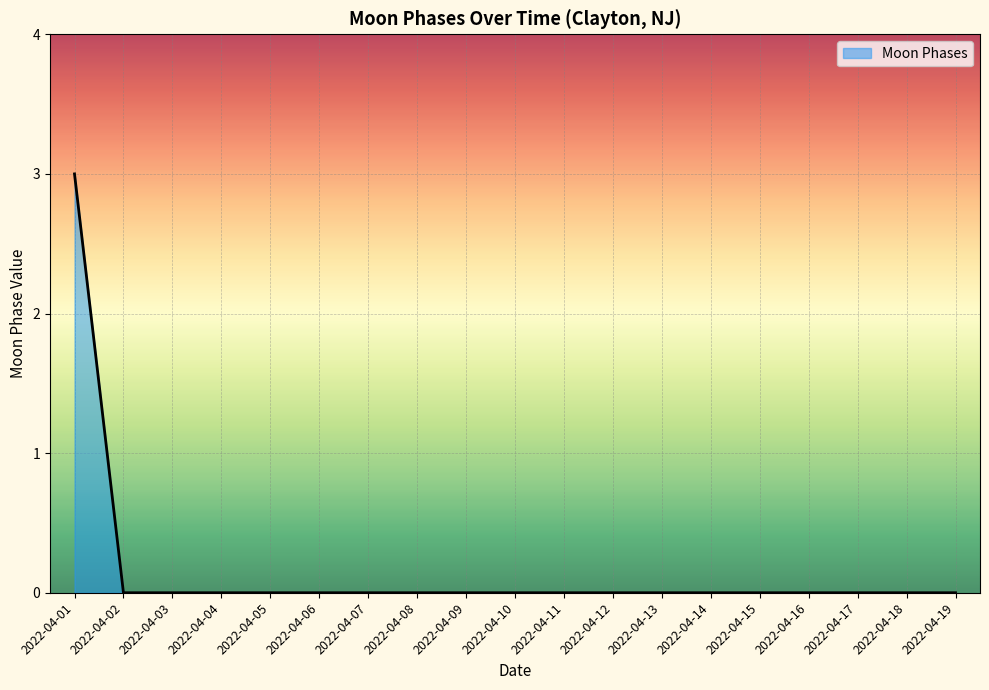

What is the greatest value displayed?

3